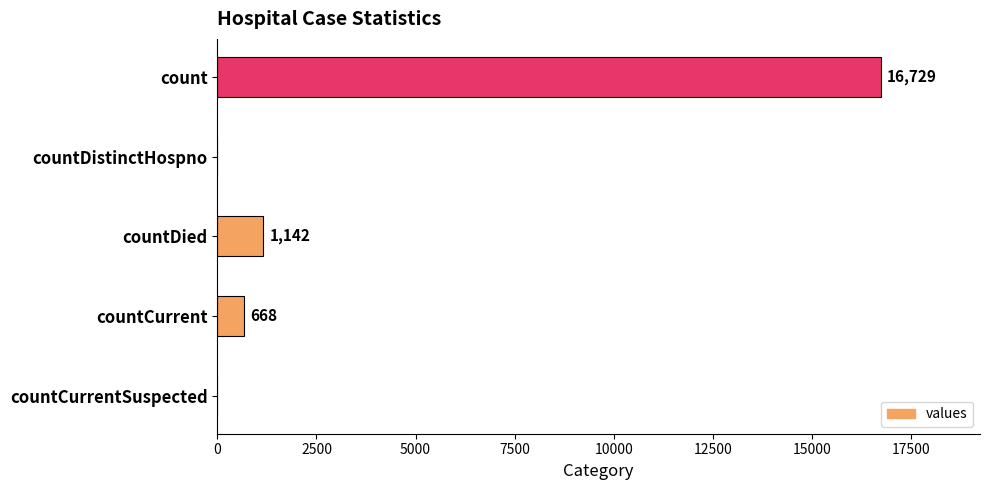

What is the sum of all values?

18539